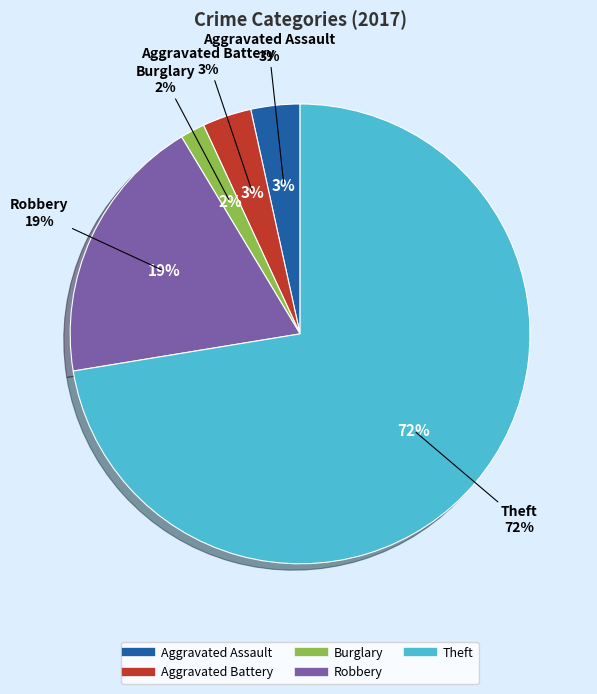

To the nearest percent, what portion does Robbery represent?

19%